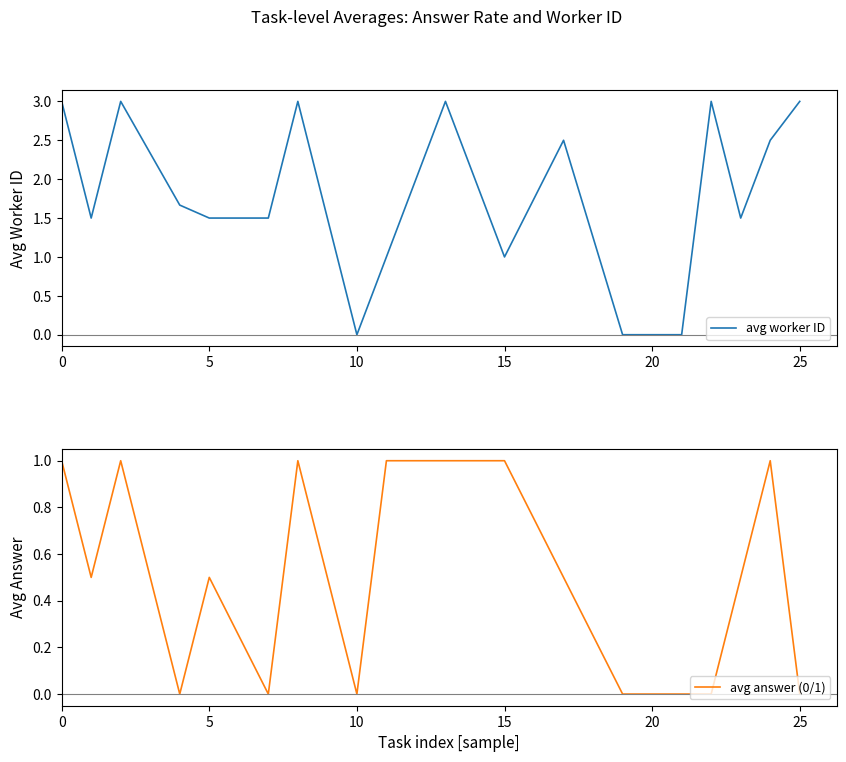

How many lines are shown in the chart?

2